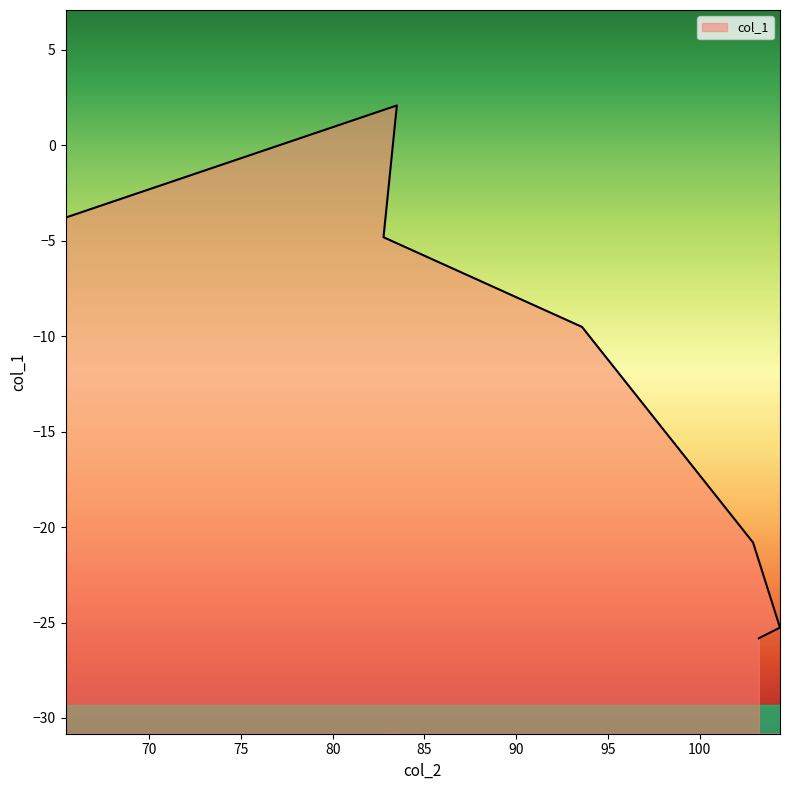

What is the difference between the second highest and minimum values?

22.0